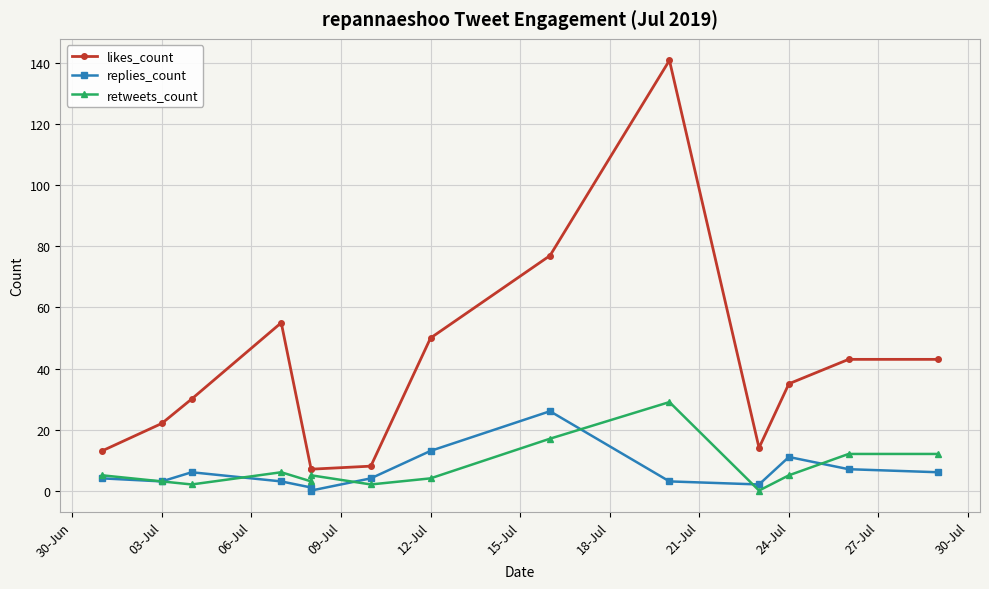

What is the average value of the replies_count series?

6